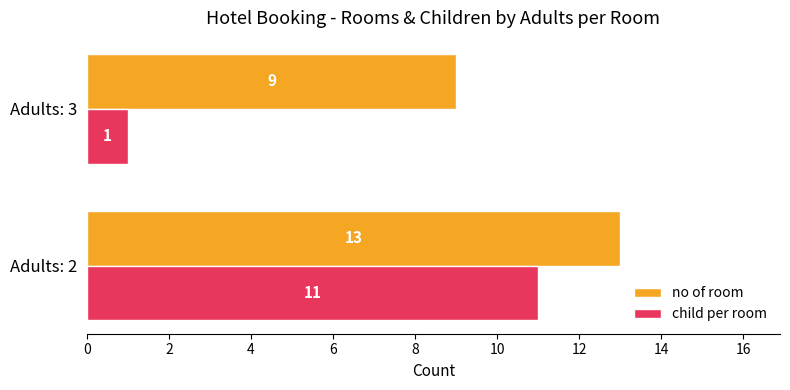

Is it true that no of room equals 2 at Adults: 3?

False